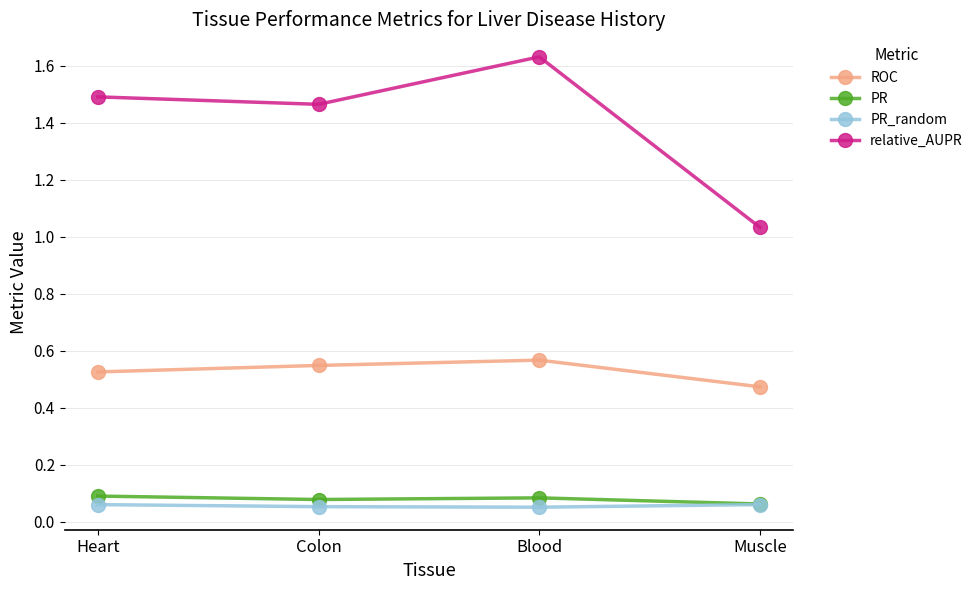

Which series has the widest spread of values?

relative_AUPR